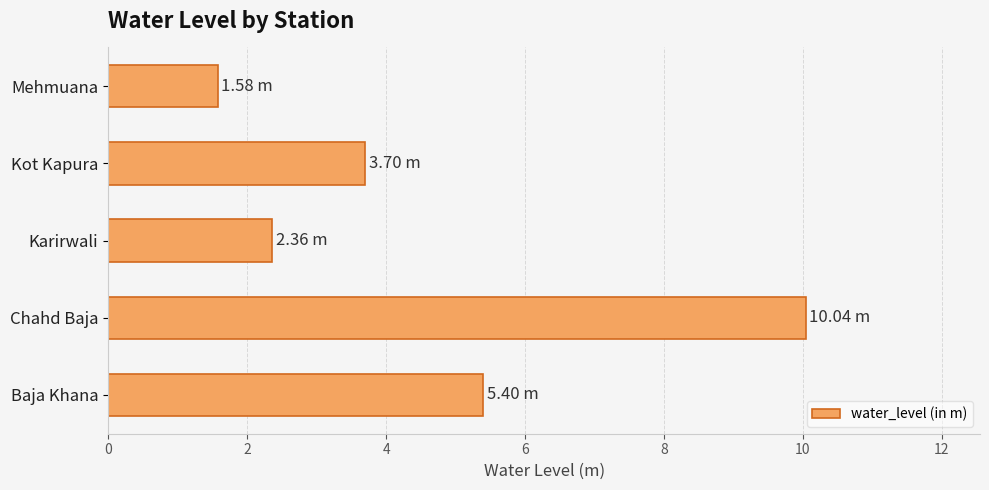

Which has a higher value, Chahd Baja or Karirwali?

Chahd Baja